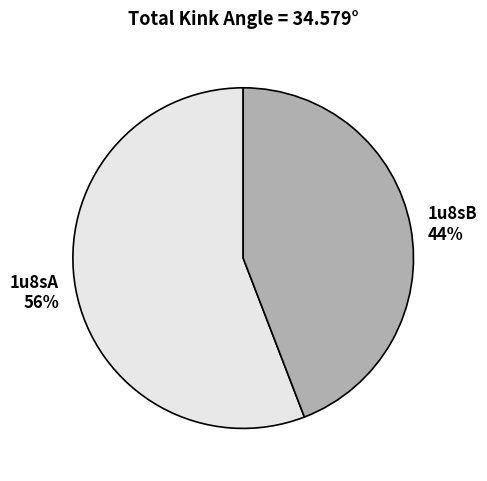

To the nearest percent, what percentage of the pie is 1u8sA?

56%